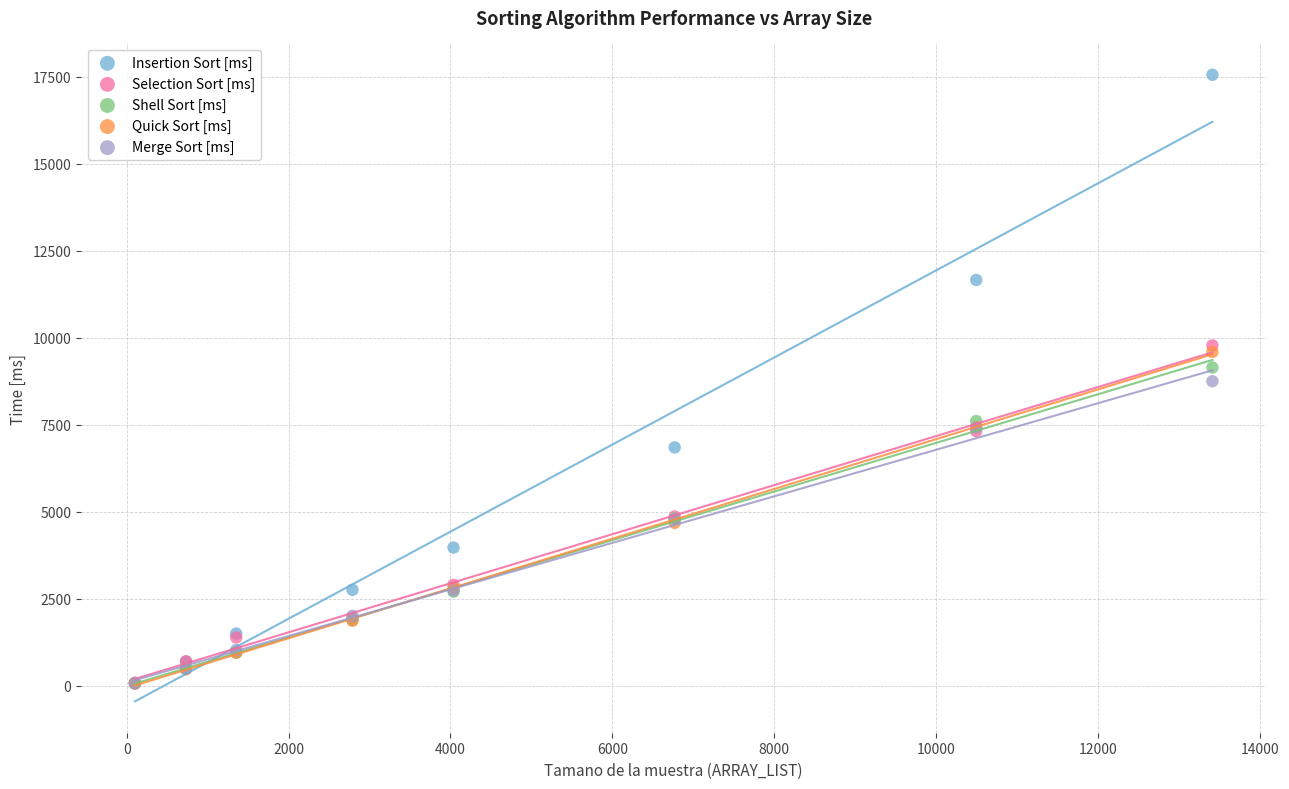

Which series has the largest Y range (max minus min)?

Insertion Sort [ms]